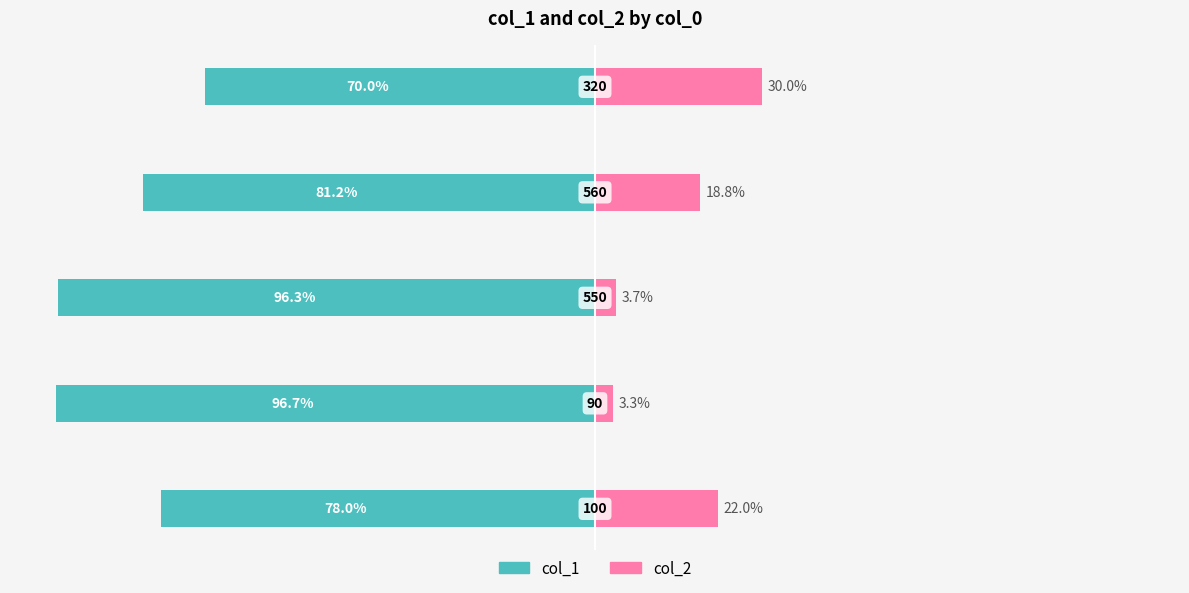

What is the maximum value for col_2?

30.0